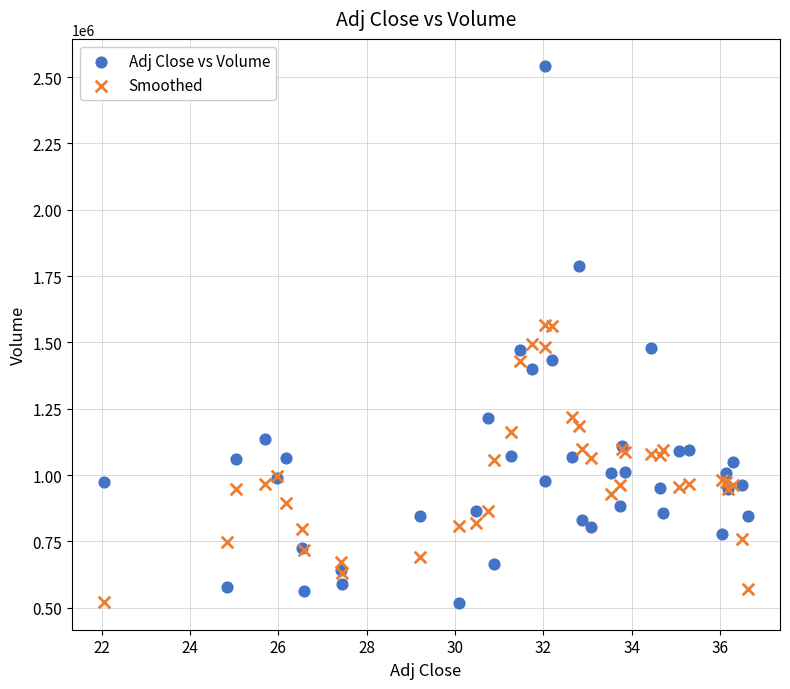

Which series has the widest spread of Y values?

Adj Close vs Volume